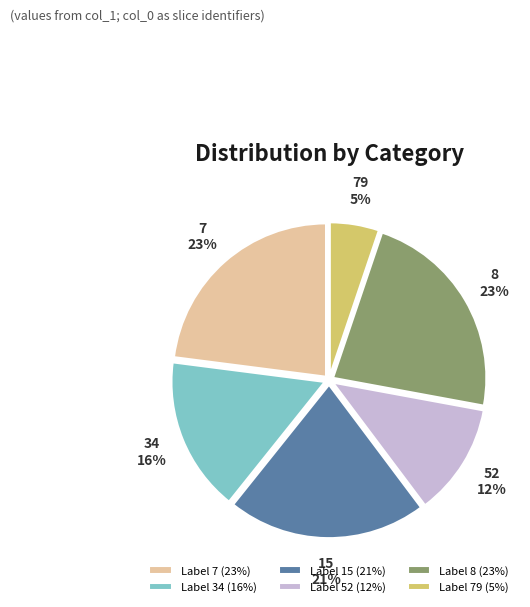

What is the ratio of the value at Label 52 (12%) to the value at Label 7 (23%)?

0.5